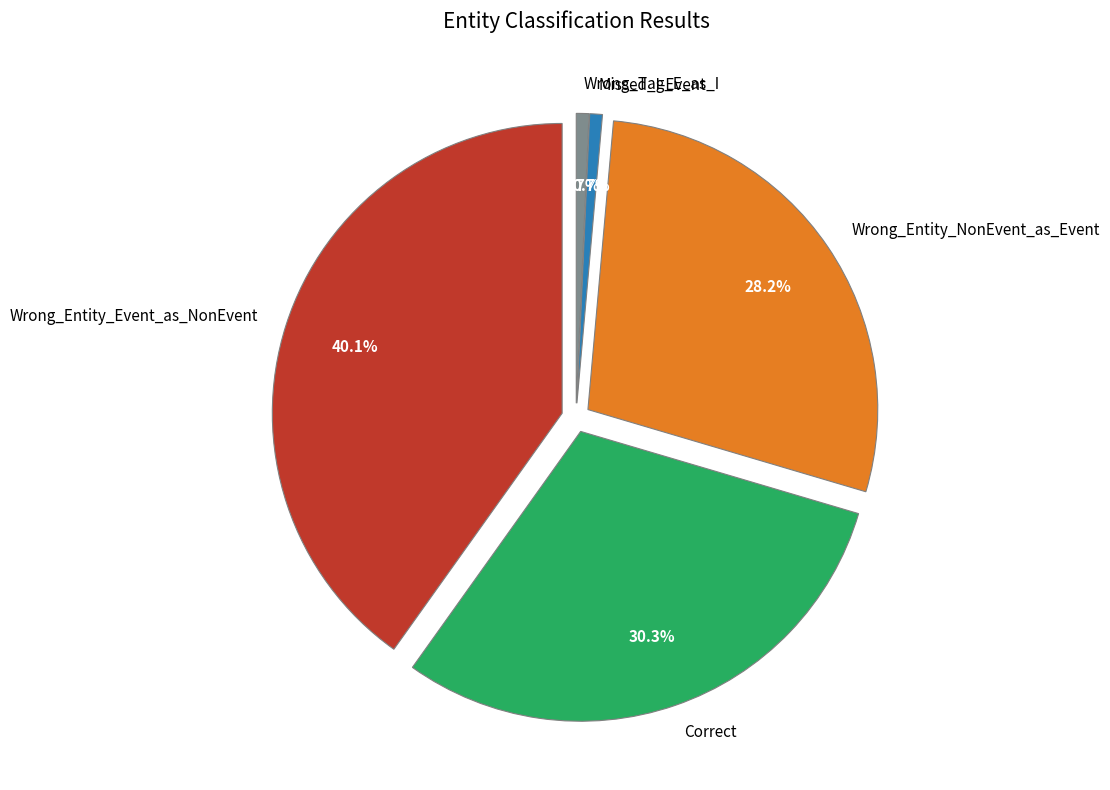

True or false: Wrong_Entity_Event_as_NonEvent accounts for 40% of the total.

True